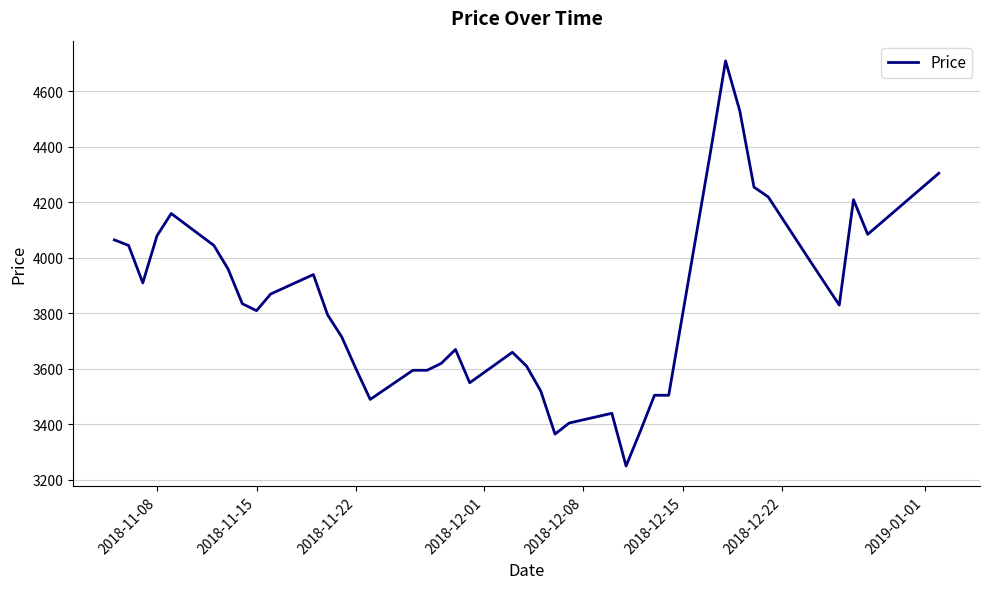

What is the difference between the maximum and minimum values?

1460